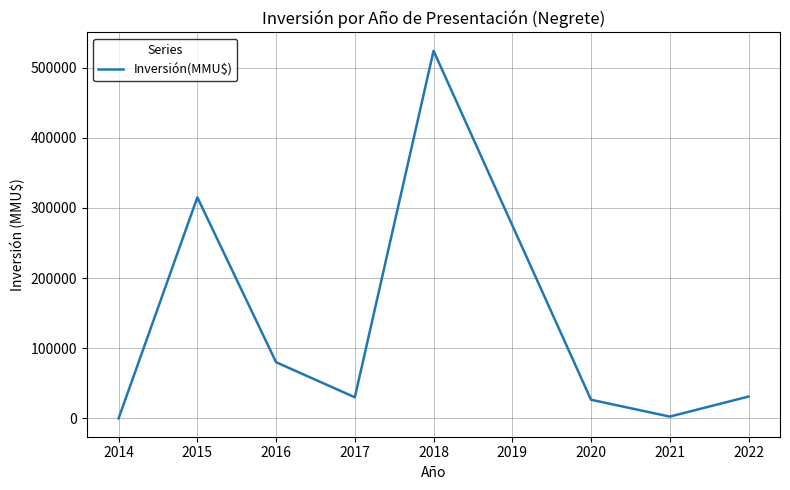

What is the average value?

126123